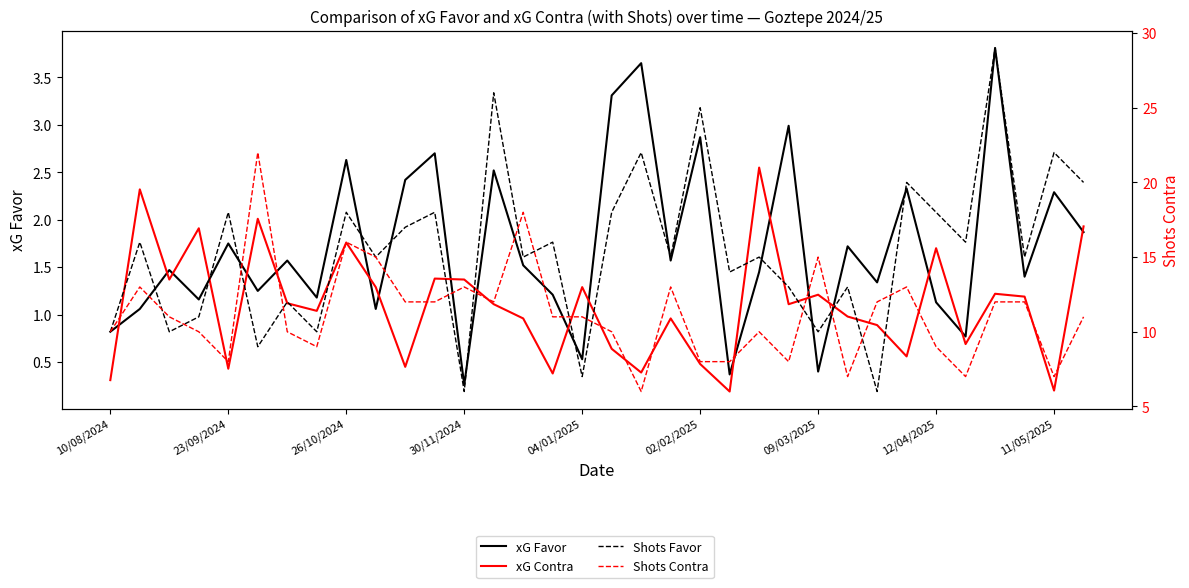

Does the chart have visible grid lines?

No